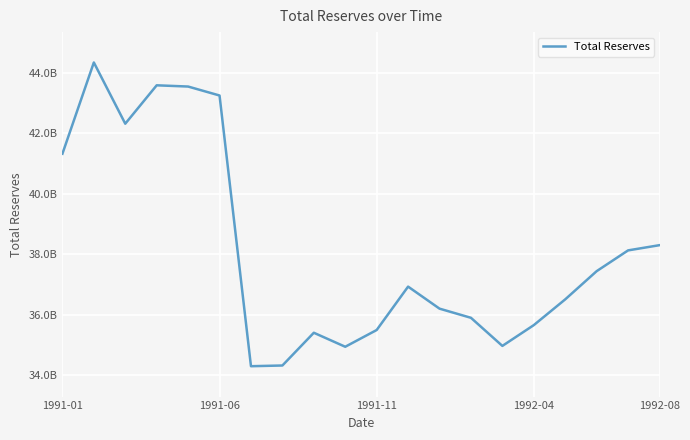

Does the chart have visible grid lines?

Yes